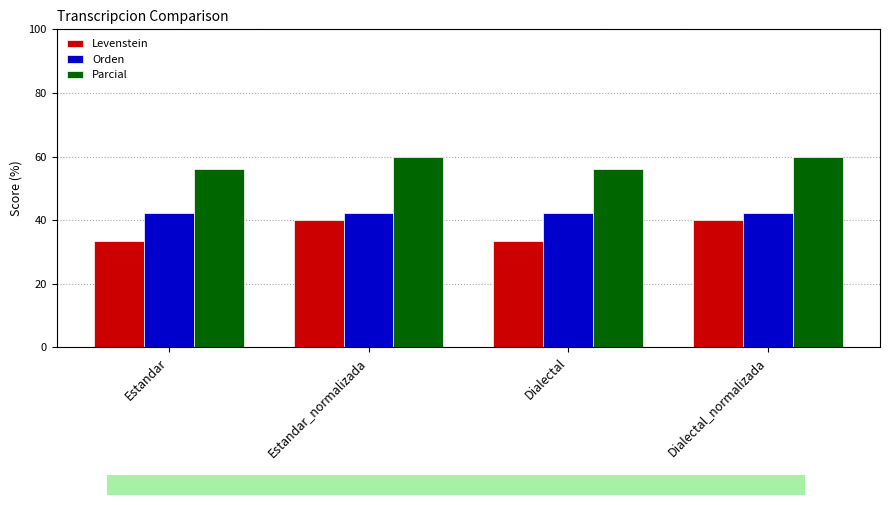

What position from the left is Estandar_normalizada?

2